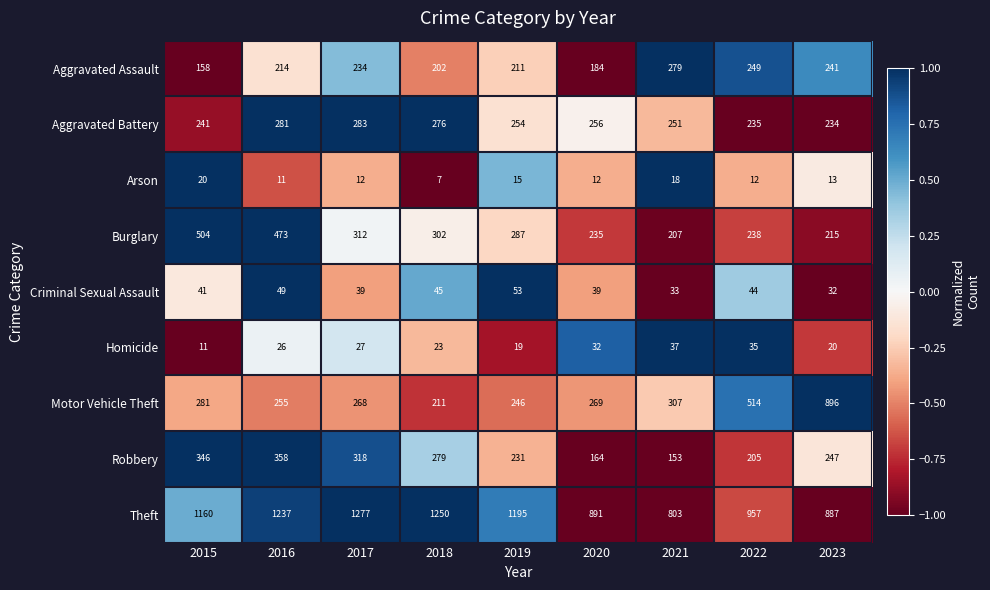

Which series has the widest spread of values?

Motor Vehicle Theft